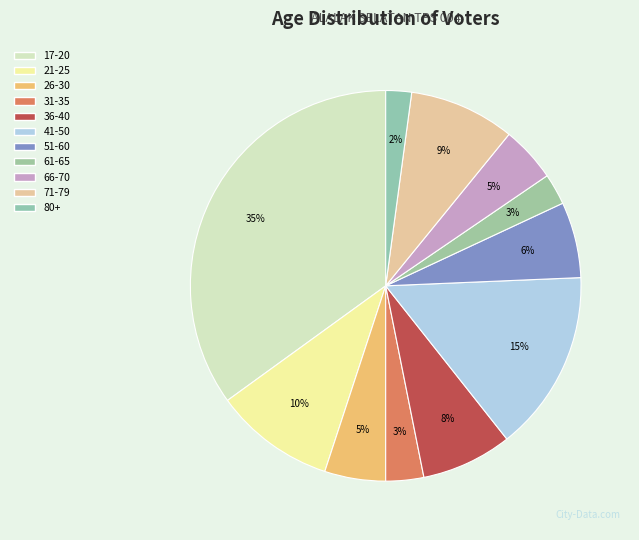

Count the number of slices in the pie.

11